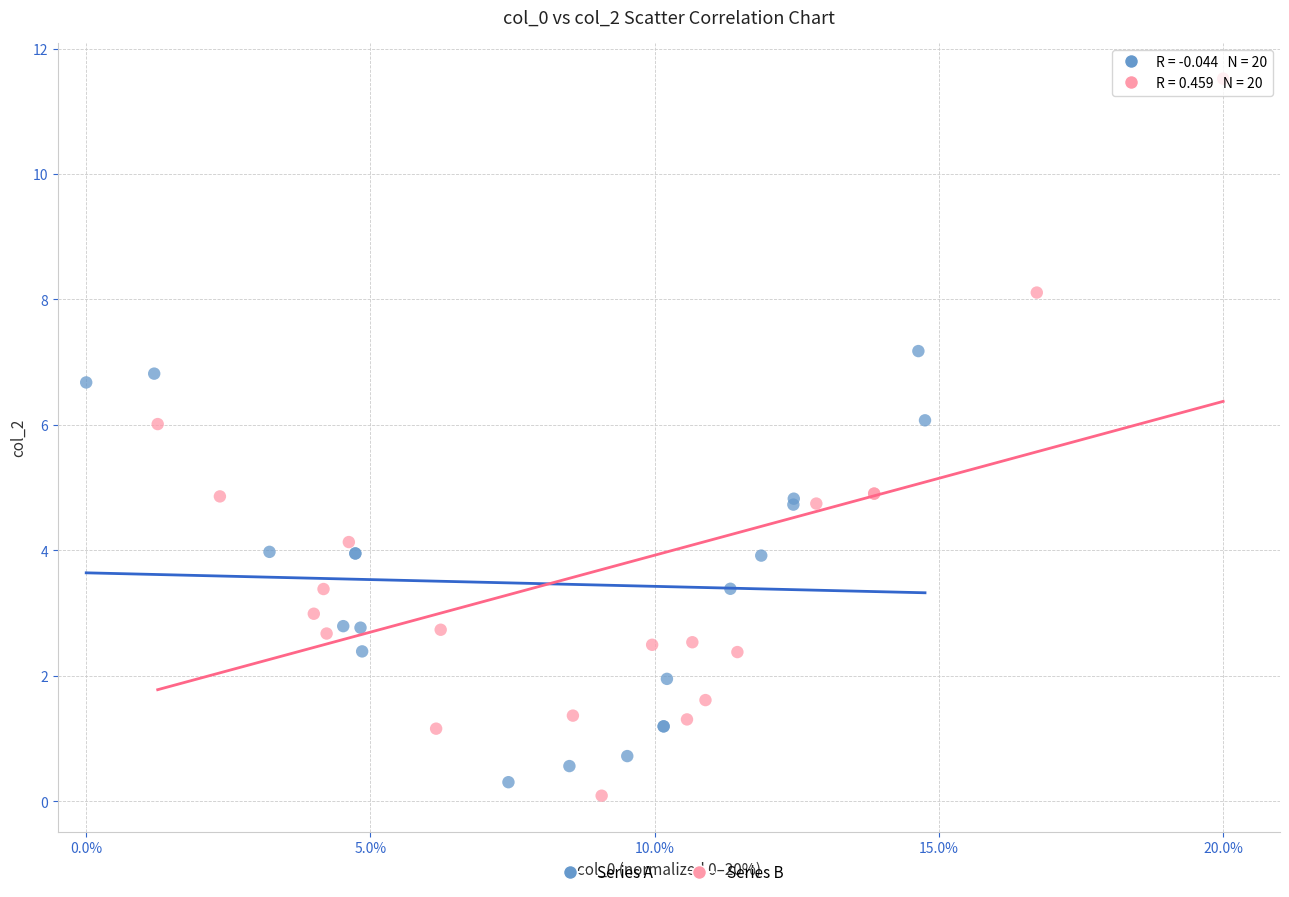

Which series reaches the maximum Y coordinate?

Series B